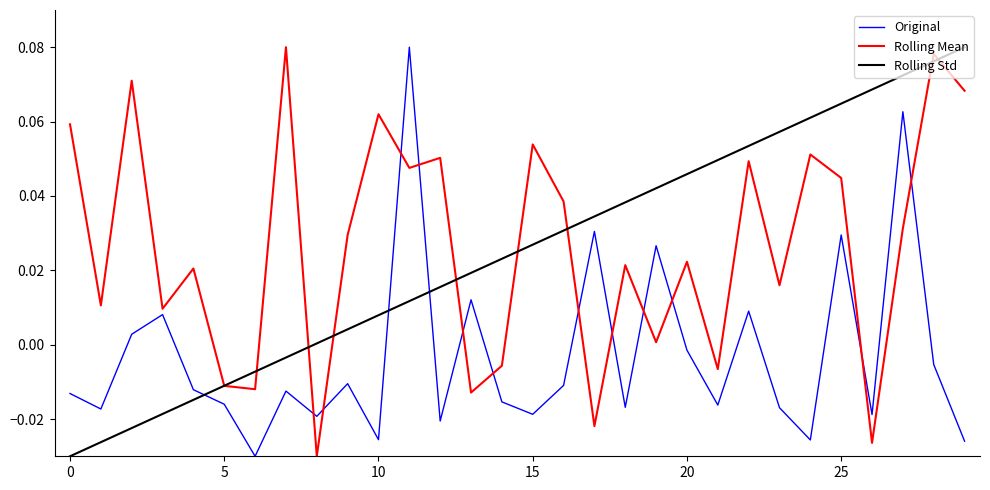

True or false: Rolling Mean and Original cross at least once.

True